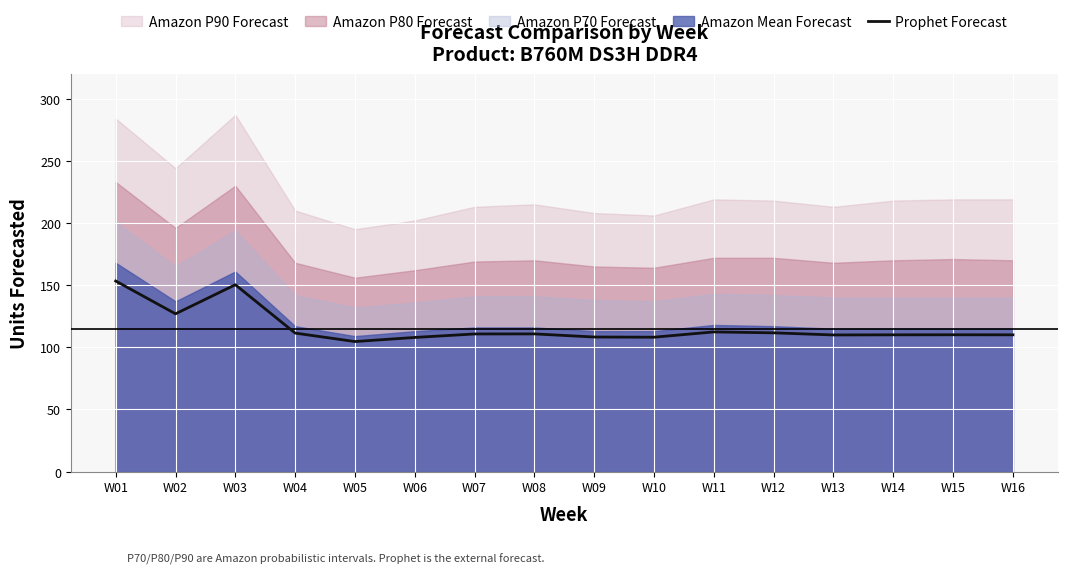

True or false: the data shows 110.8 at W07.

True